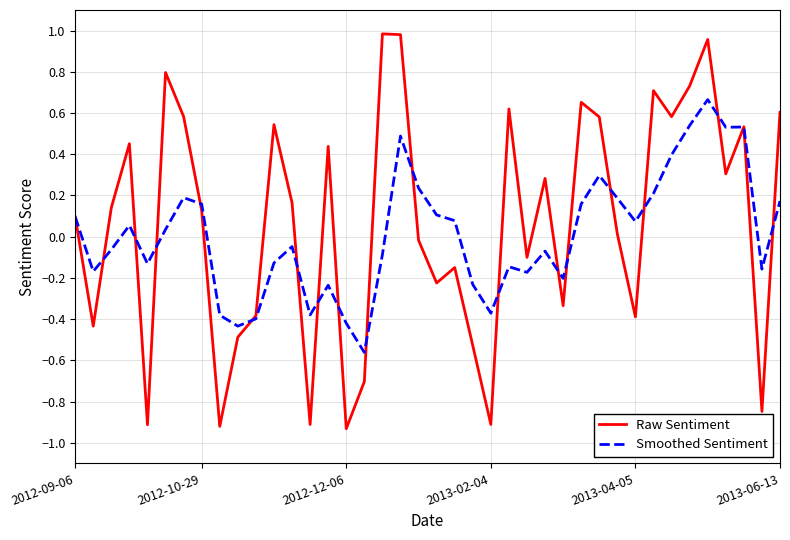

Which series has the largest range (max minus min)?

Raw Sentiment